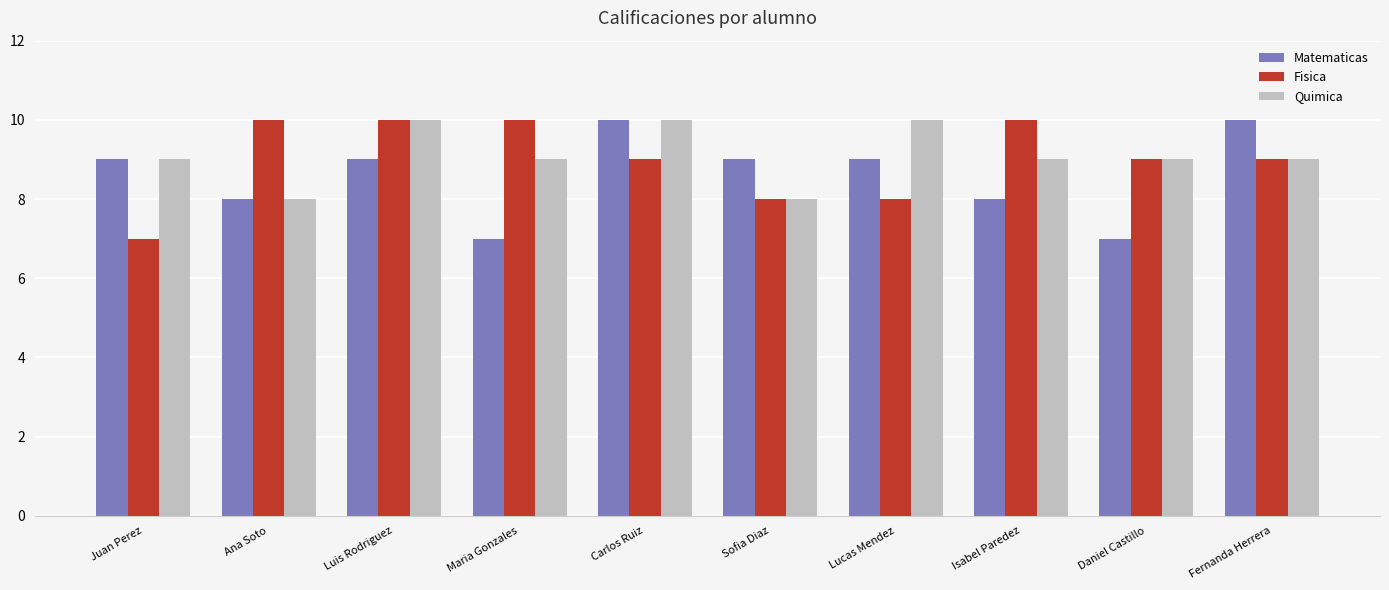

Rank the series at Lucas Mendez from highest to lowest value.

Quimica, Matematicas, Fisica